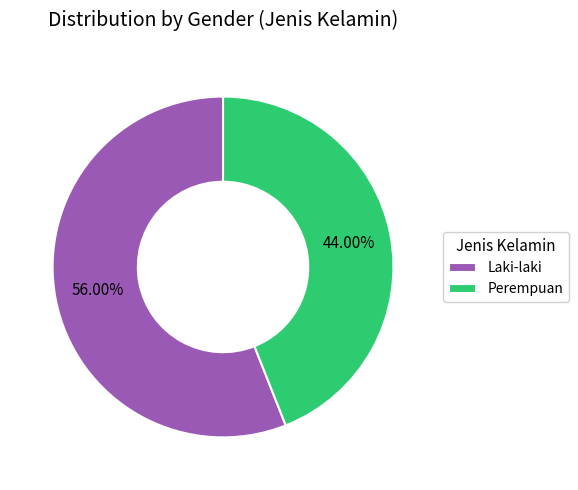

What percentage is the Laki-laki slice, to the nearest percent?

56%